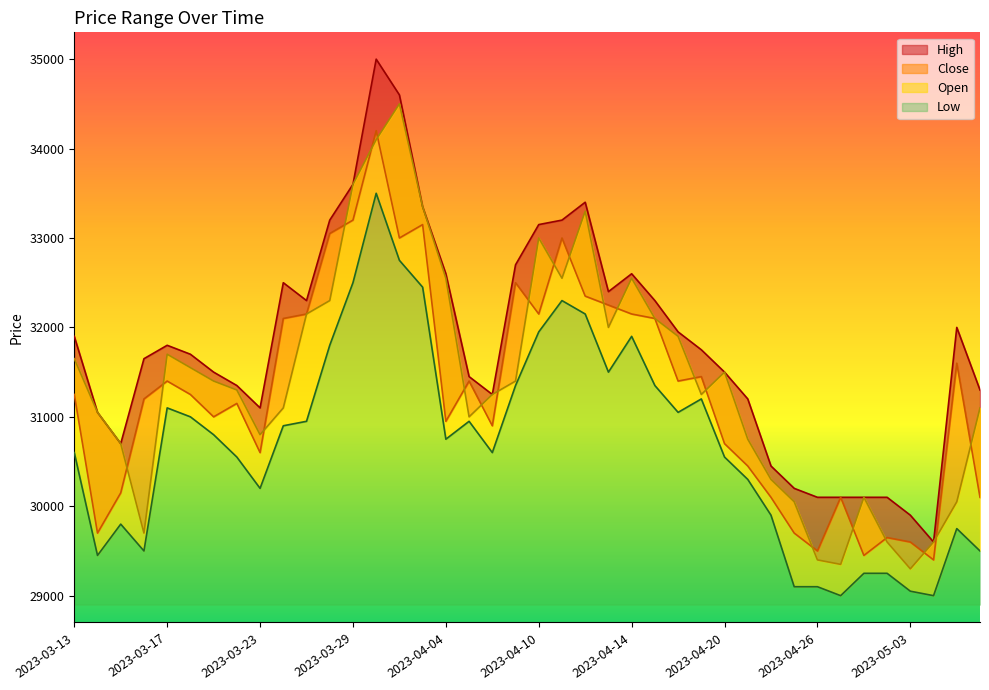

What is the label of the 34th point from the left?

2023-04-27